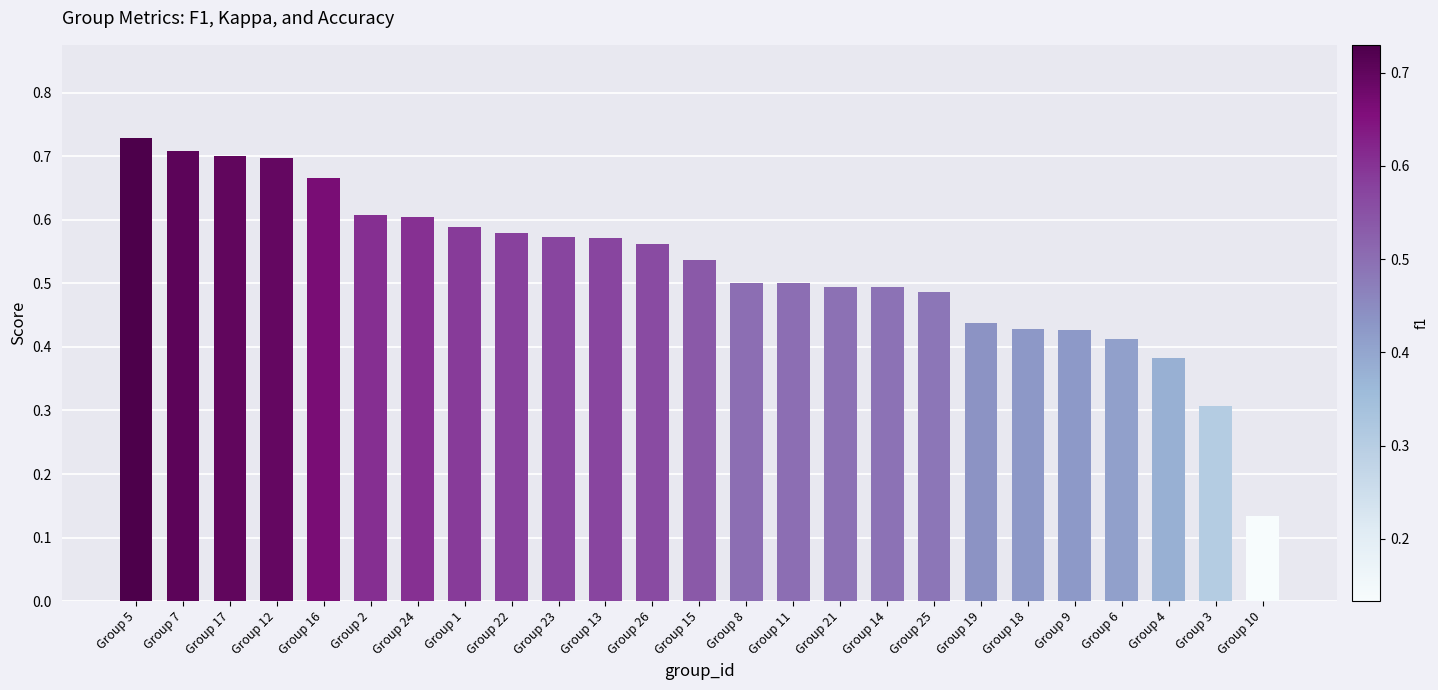

What is the label of the 23rd bar from the right?

Group 17